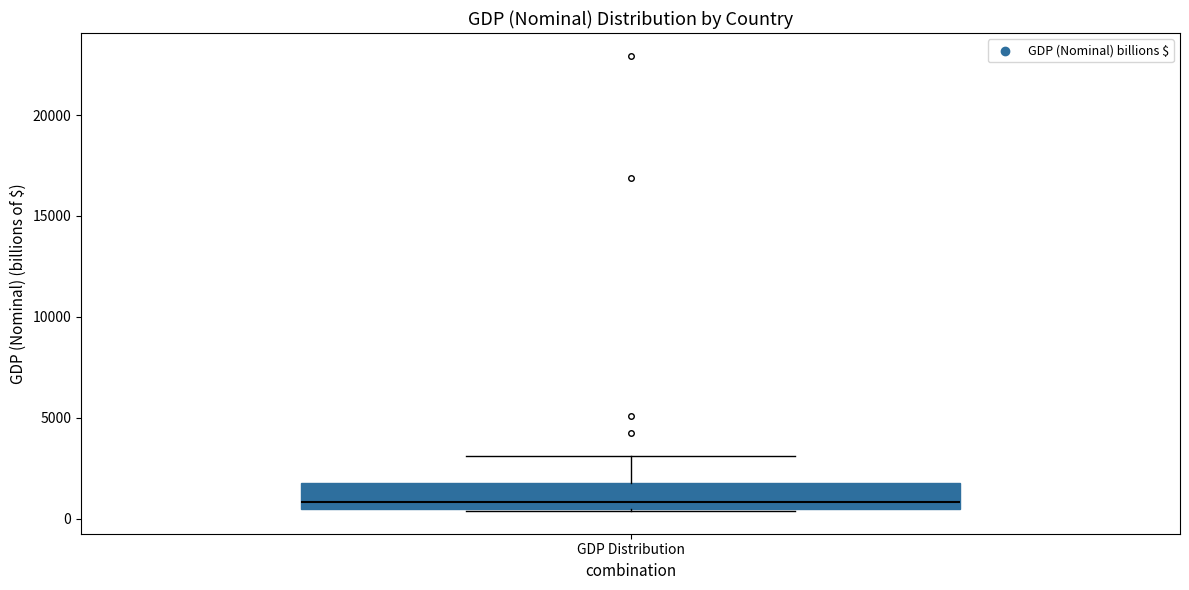

Read this box plot against the y-axis: the position of the median line, the range covered by the box, and the ends of both whiskers. The values are not printed on the chart, so give them approximately, as read against the axis.

median 1000, box 500 to 2000, whiskers 500 to 3000